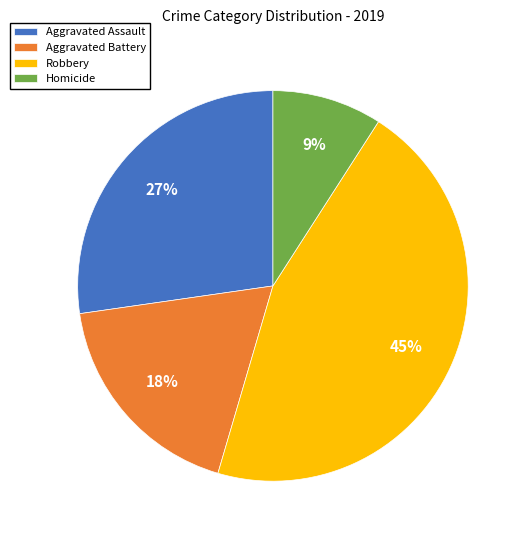

To the nearest percent, what is the difference between the Homicide and Aggravated Assault slice percentages?

18%